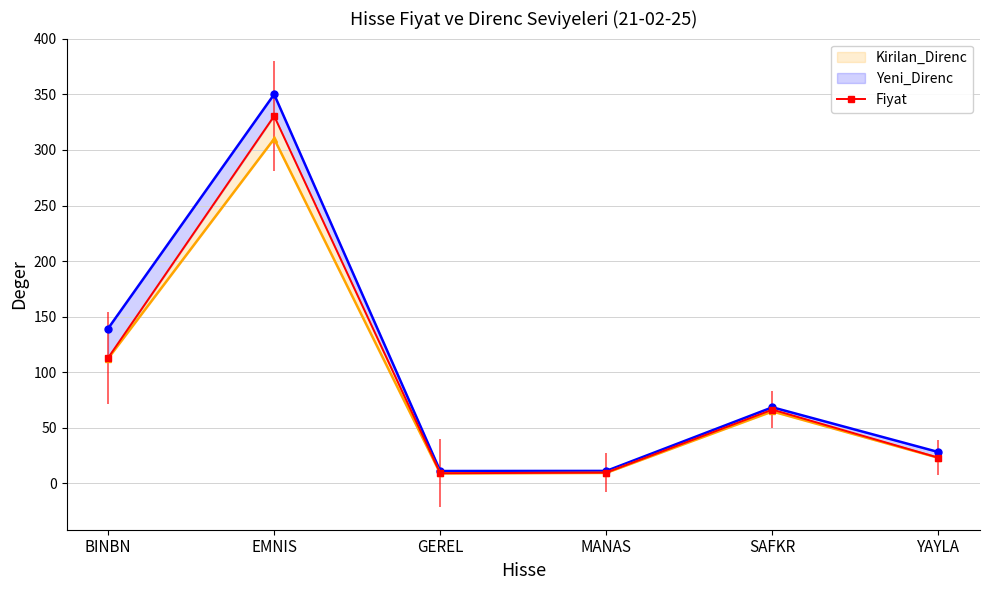

Rank the series by their maximum value, from lowest to highest.

Kirilan_Direnc, Fiyat, Yeni_Direnc